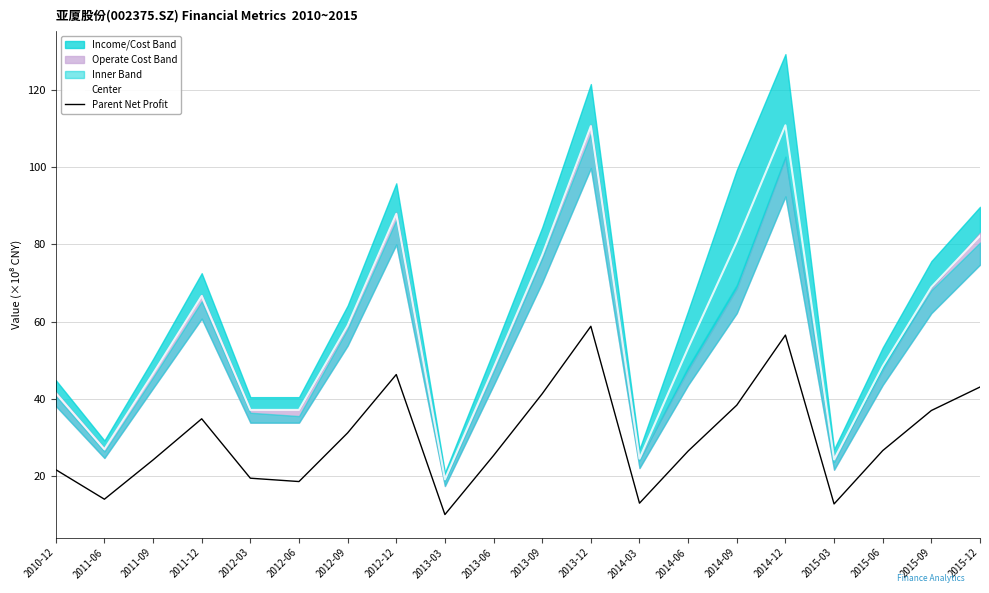

Which series has the largest range (max minus min)?

Center